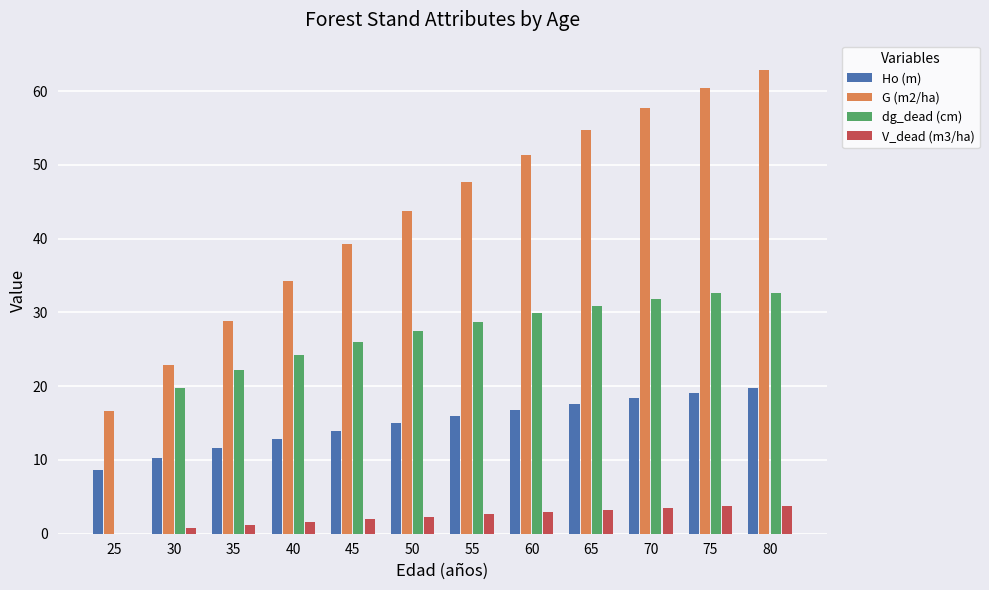

True or false: dg_dead (cm) has a value of 14.7 at 45.

False